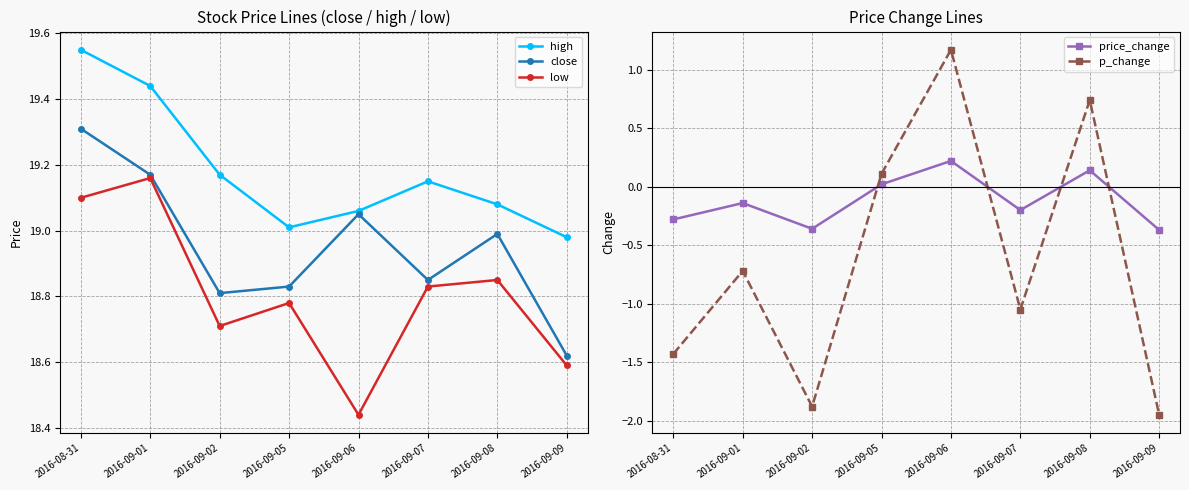

Reading right to left, extract all data points from this chart.

high: 2016-09-09=19.0	2016-09-08=19.1	2016-09-07=19.1	2016-09-06=19.1	2016-09-05=19.0	2016-09-02=19.2	2016-09-01=19.4	2016-08-31=19.6
close: 2016-09-09=18.6	2016-09-08=19.0	2016-09-07=18.9	2016-09-06=19.1	2016-09-05=18.8	2016-09-02=18.8	2016-09-01=19.2	2016-08-31=19.3
low: 2016-09-09=18.6	2016-09-08=18.9	2016-09-07=18.8	2016-09-06=18.4	2016-09-05=18.8	2016-09-02=18.7	2016-09-01=19.2	2016-08-31=19.1
price_change: 2016-09-09=-0.4	2016-09-08=0.1	2016-09-07=-0.2	2016-09-06=0.2	2016-09-05=0.0	2016-09-02=-0.4	2016-09-01=-0.1	2016-08-31=-0.3
p_change: 2016-09-09=-1.9	2016-09-08=0.7	2016-09-07=-1.1	2016-09-06=1.2	2016-09-05=0.1	2016-09-02=-1.9	2016-09-01=-0.7	2016-08-31=-1.4